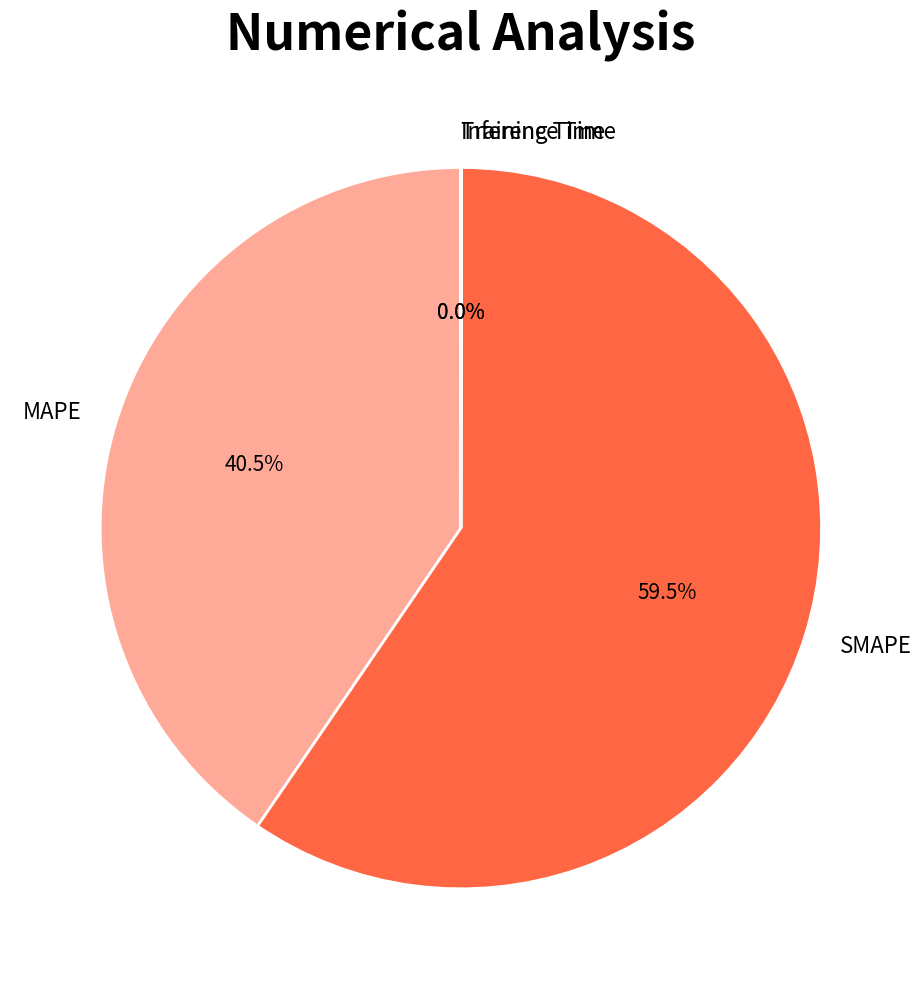

Which slice represents more than half of the pie?

SMAPE